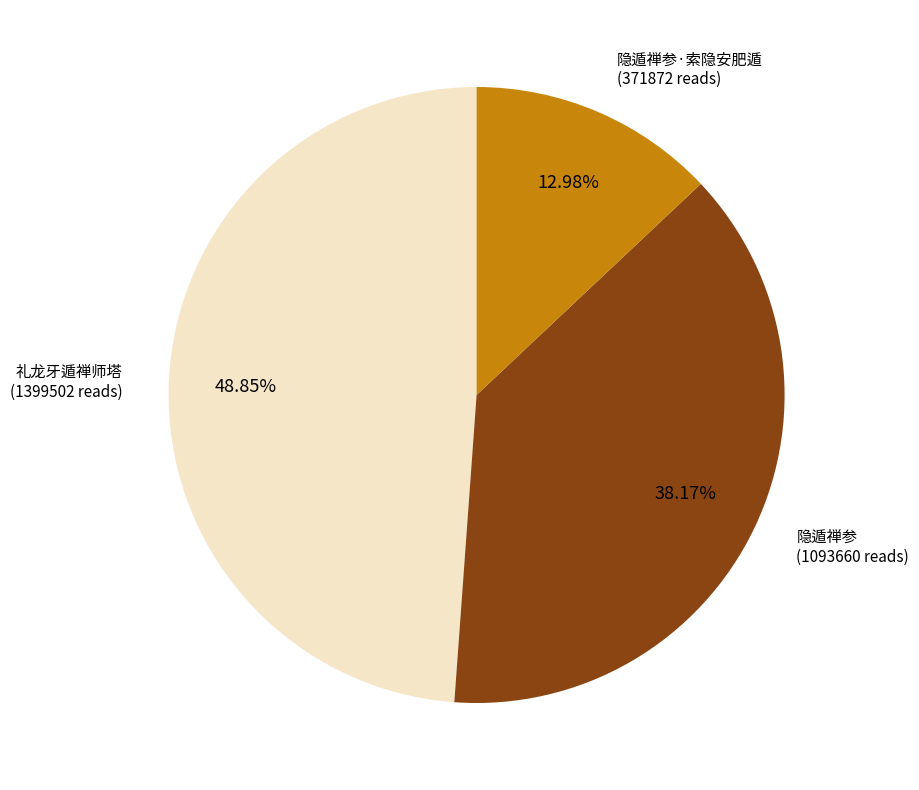

Is there any slice that represents more than half of the pie?

No